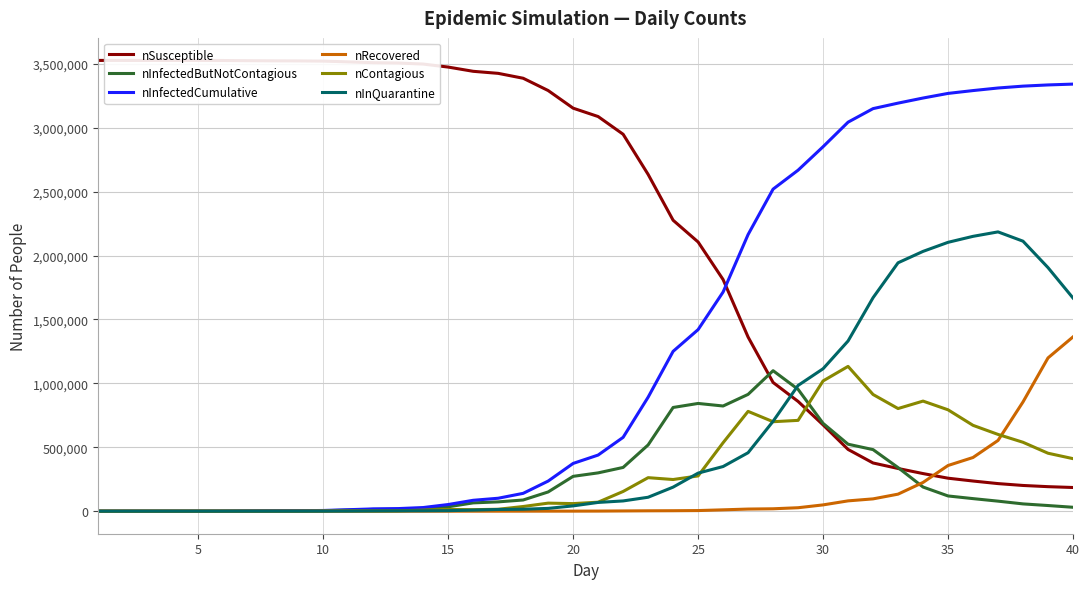

What is the greatest value displayed?

3526100